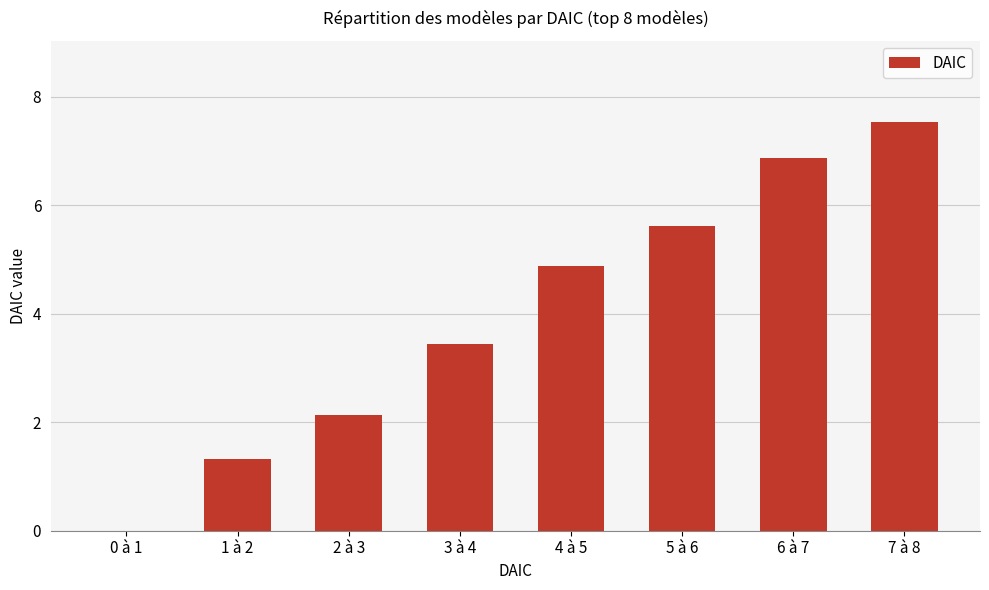

What is the sum of all values?

31.8